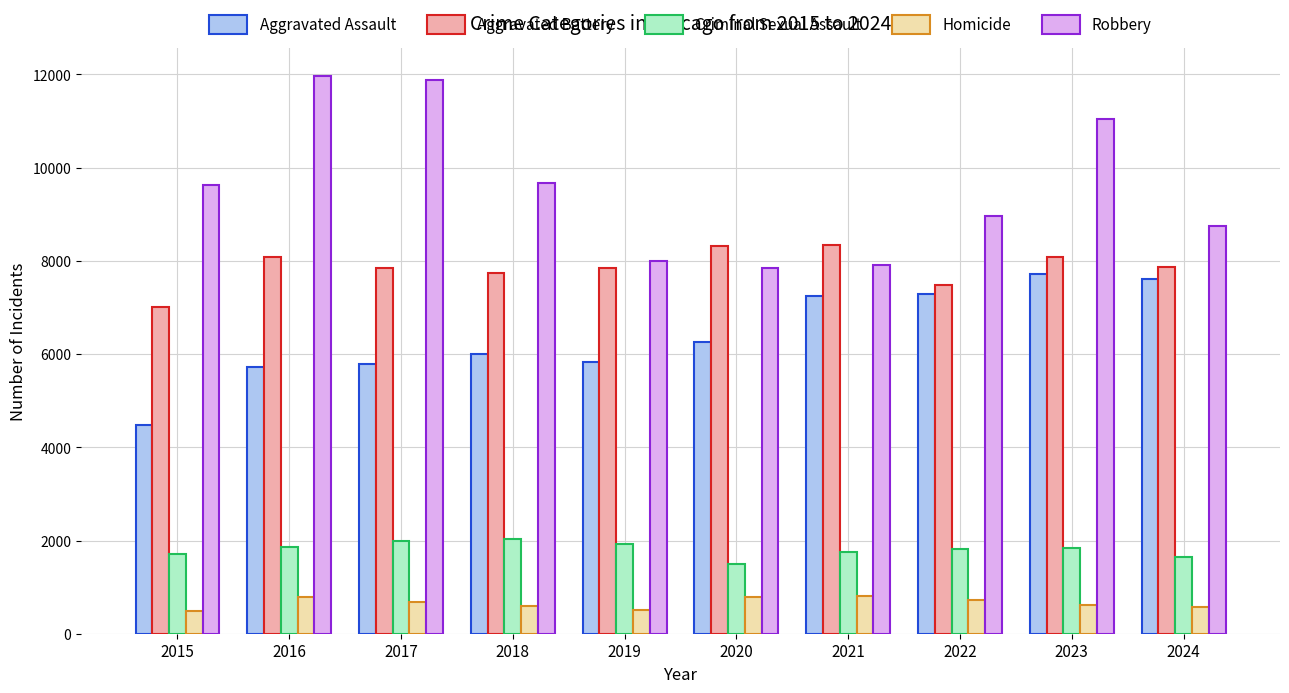

At which label is Robbery closest to 9907?

2018